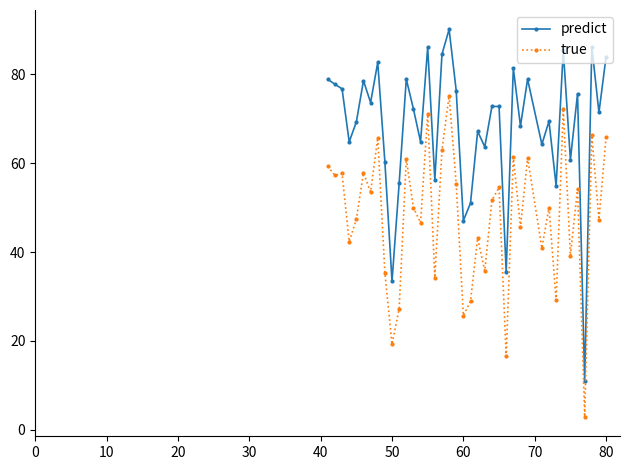

Which series has the largest range (max minus min)?

predict